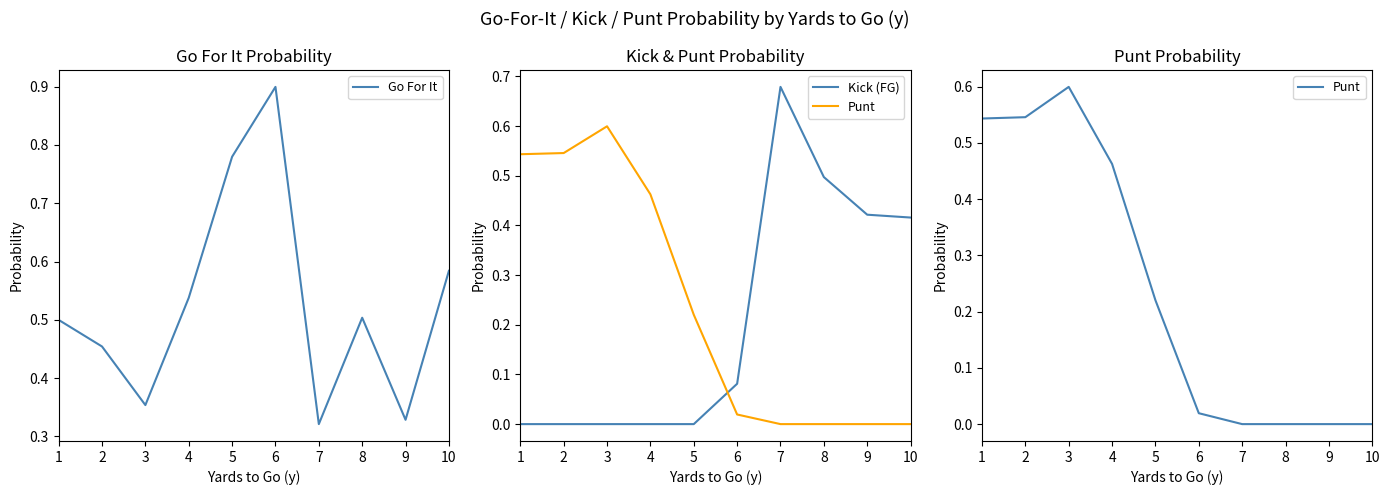

How many times do Kick (FG) and Punt cross each other?

1